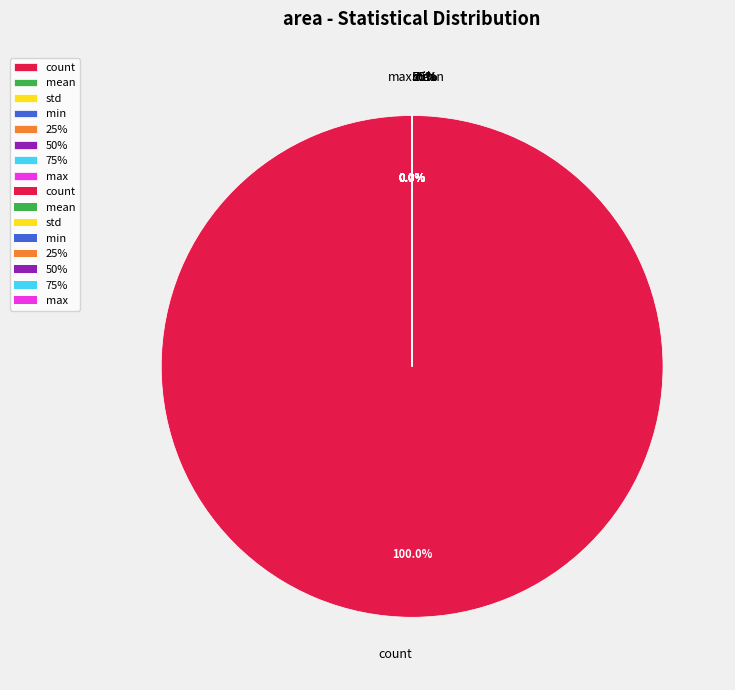

Is the sum of count and std greater than half?

Yes